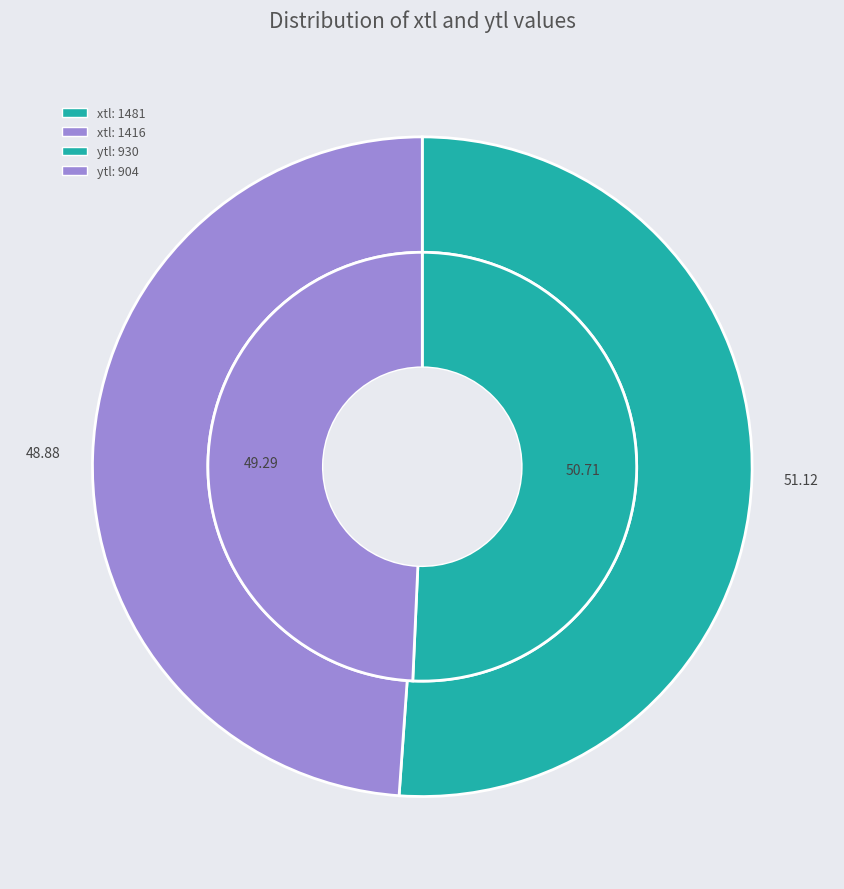

To the nearest percent, what portion does 1481 represent?

51%